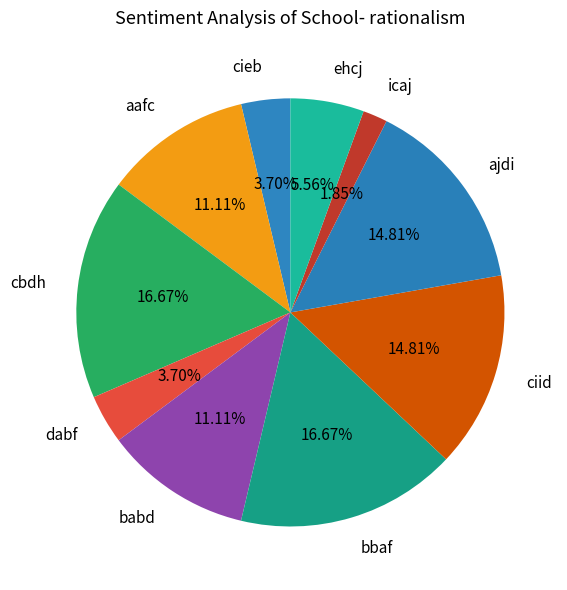

The icaj slice represents 12% of the pie. True or false?

False